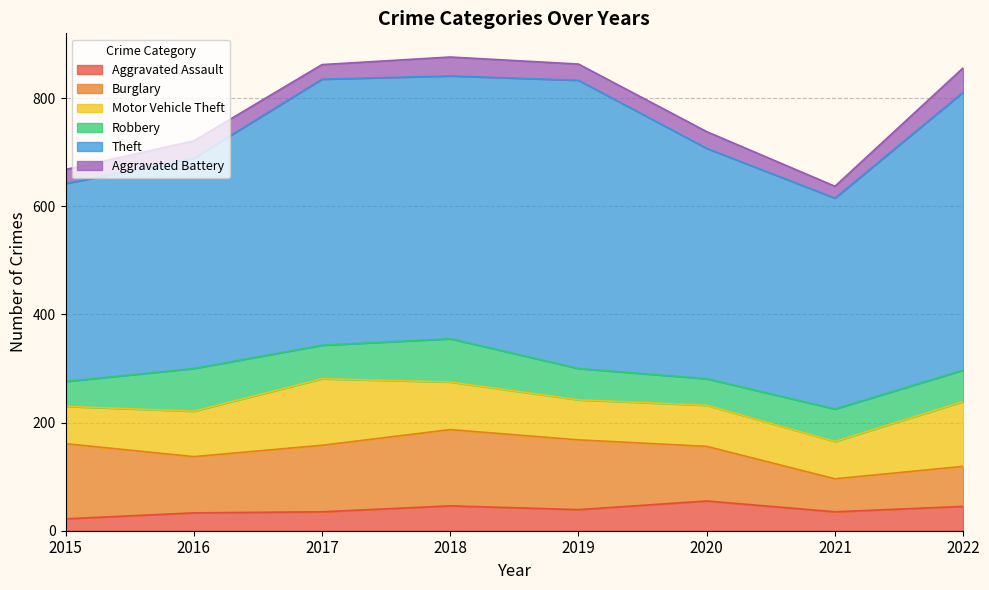

Reading left to right, list all the values displayed in this chart.

Aggravated Assault: 22	33	35	46	39	55	35	45
Burglary: 139	104	123	141	129	101	61	74
Motor Vehicle Theft: 69	84	123	88	74	76	69	120
Robbery: 46	79	62	80	58	49	60	58
Theft: 366	389	492	486	533	426	390	514
Aggravated Battery: 26	32	27	35	30	31	22	45